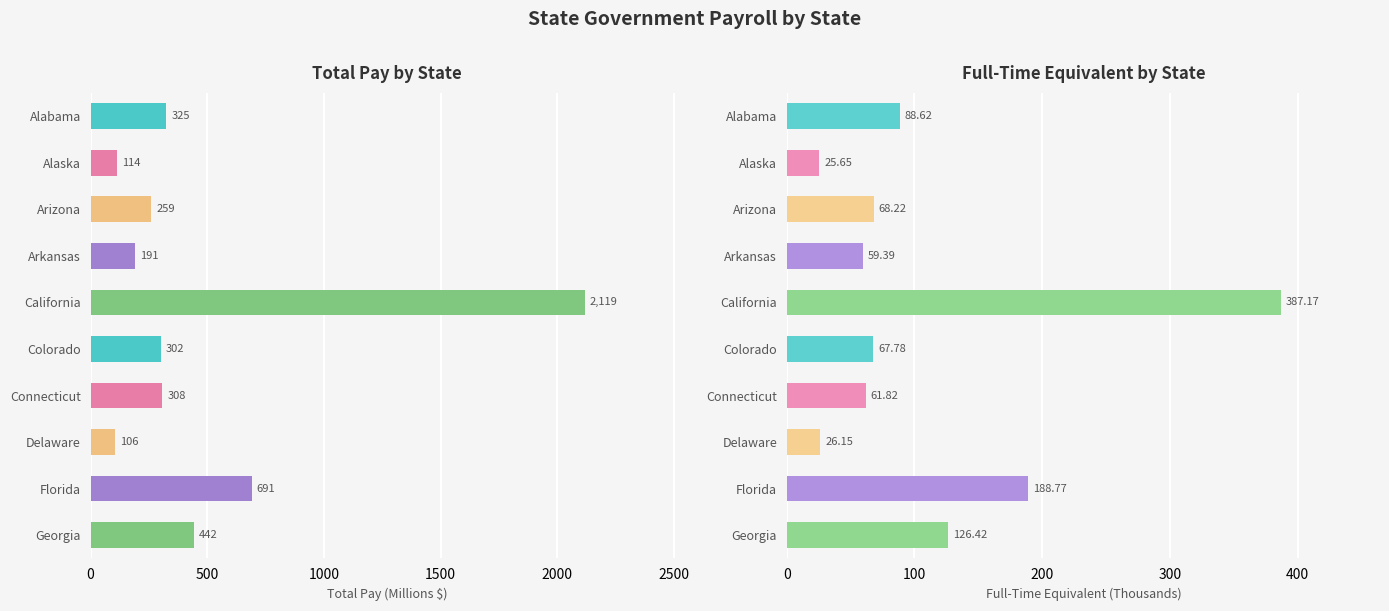

Rank the series at California from lowest to highest value.

Full-Time Equivalent (Thousands), Total Pay (M$)